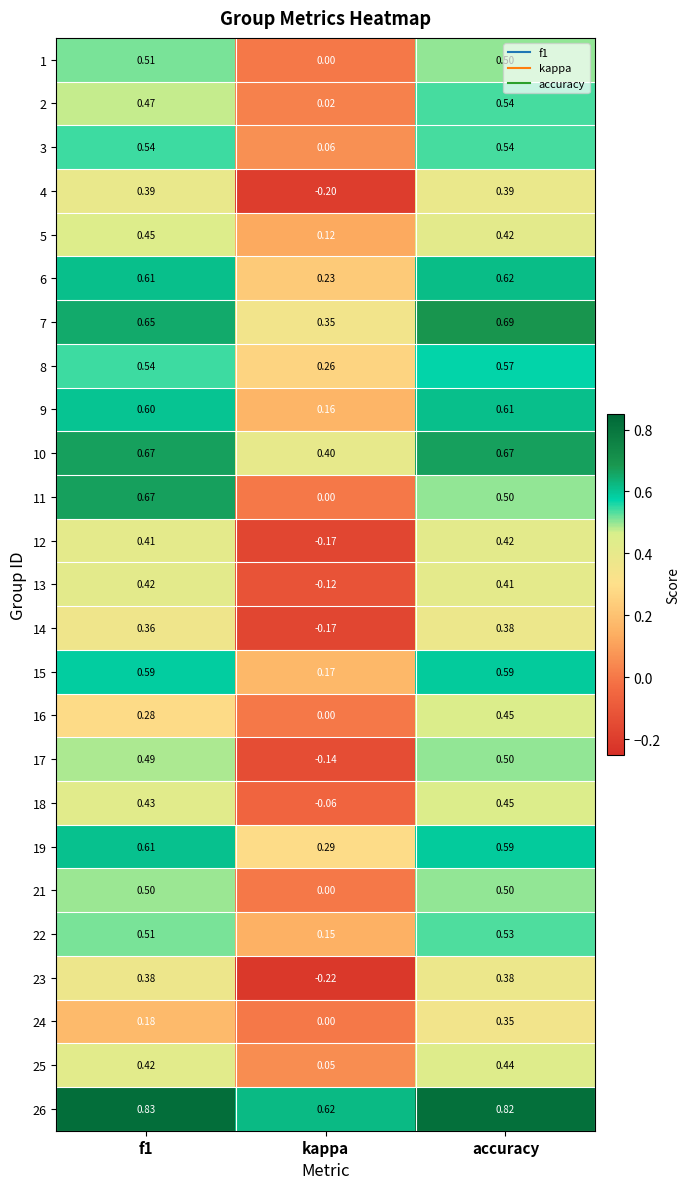

Where is 10 nearest to the value 0?

kappa